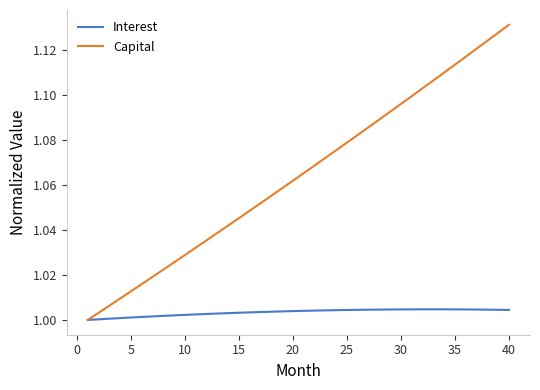

List the series in order of their peak value, lowest first.

Interest, Capital